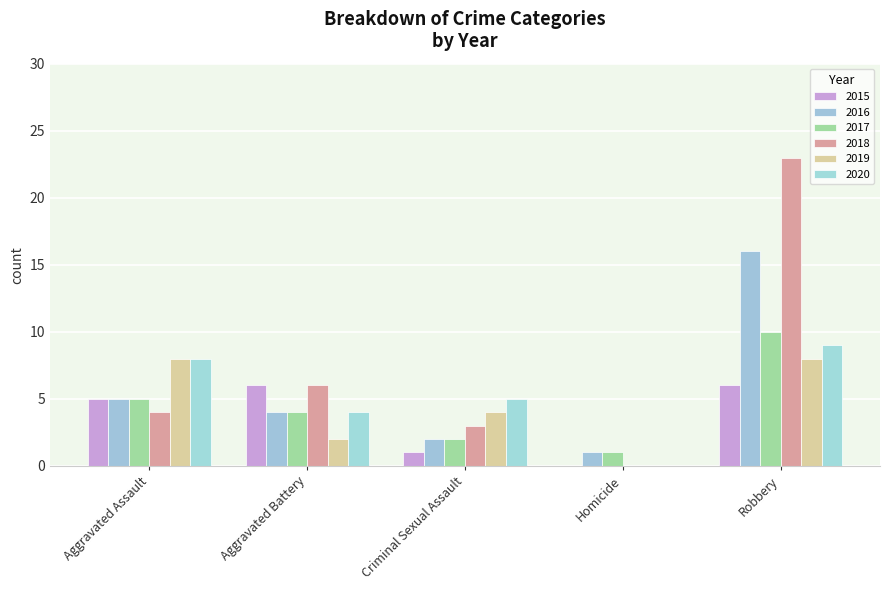

How many groups of bars are there?

5